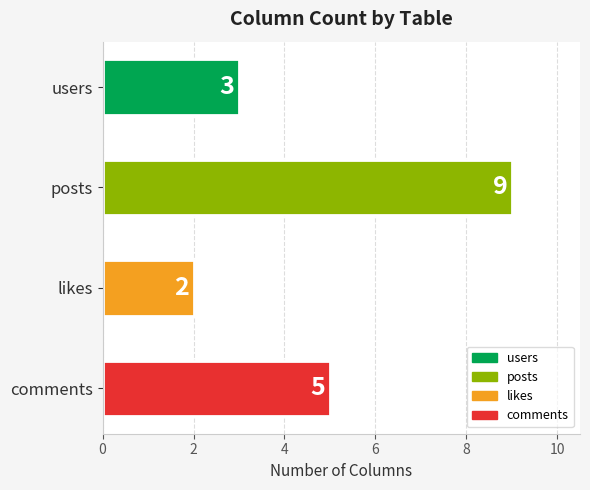

At which label is the value closest to 5?

comments